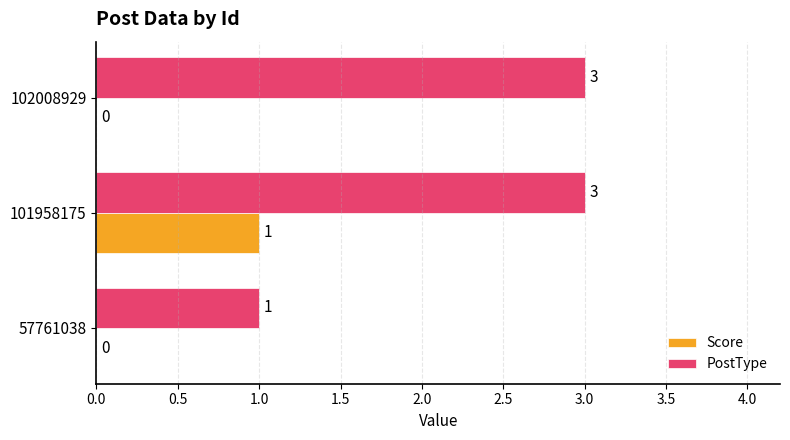

Is it true that Score equals 1 at 57761038?

False